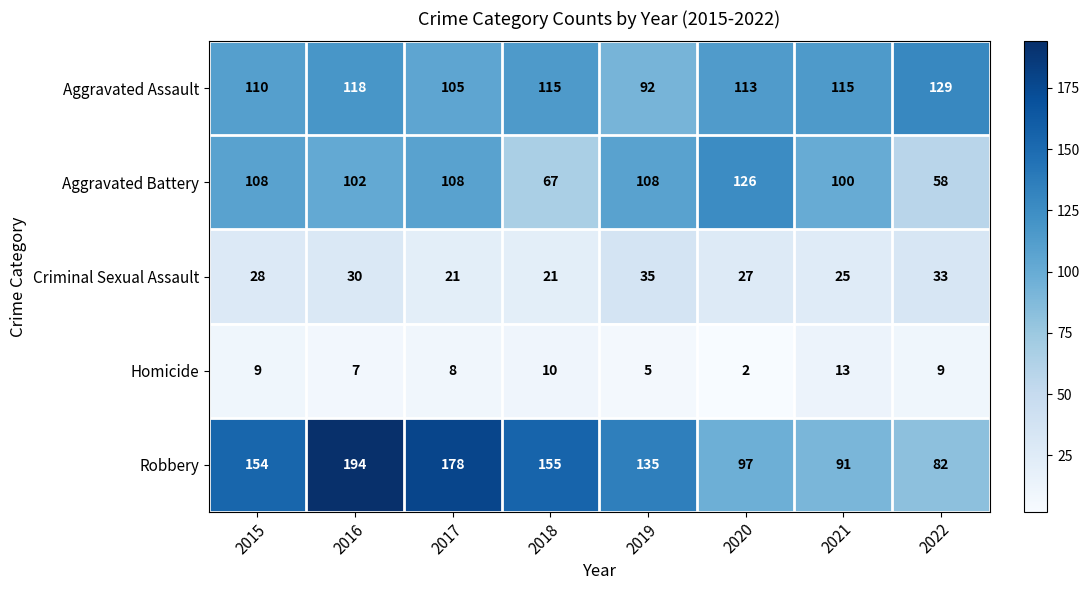

Rank the series at 2022 from lowest to highest value.

Homicide, Criminal Sexual Assault, Aggravated Battery, Robbery, Aggravated Assault